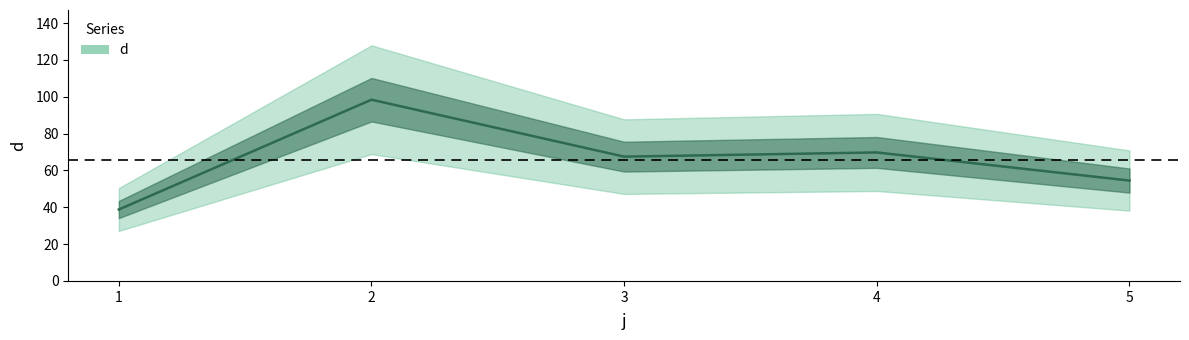

What value does the data have at 5?

54.5